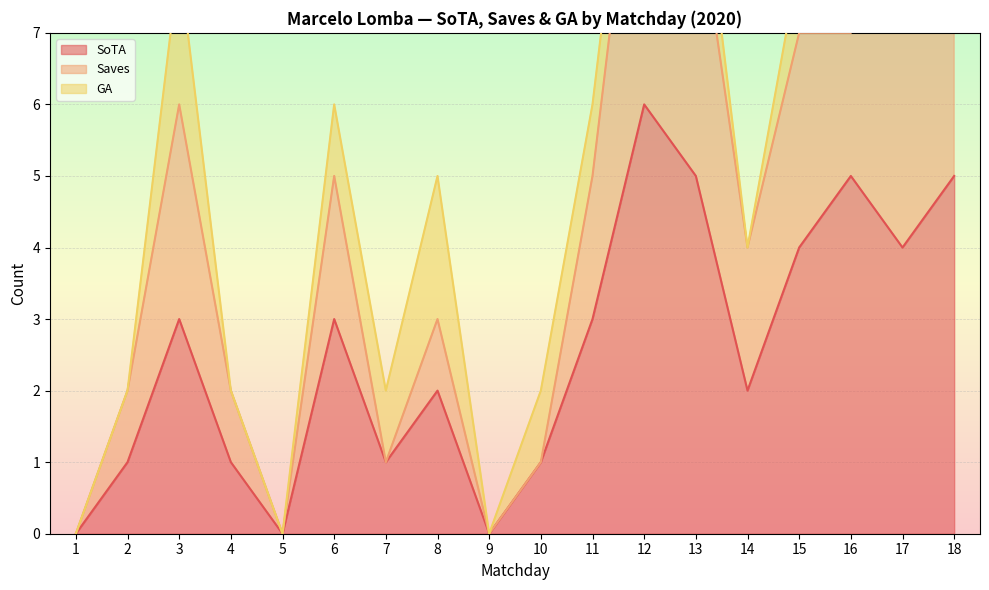

True or false: Saves has more than 1 points higher than both neighbors.

True